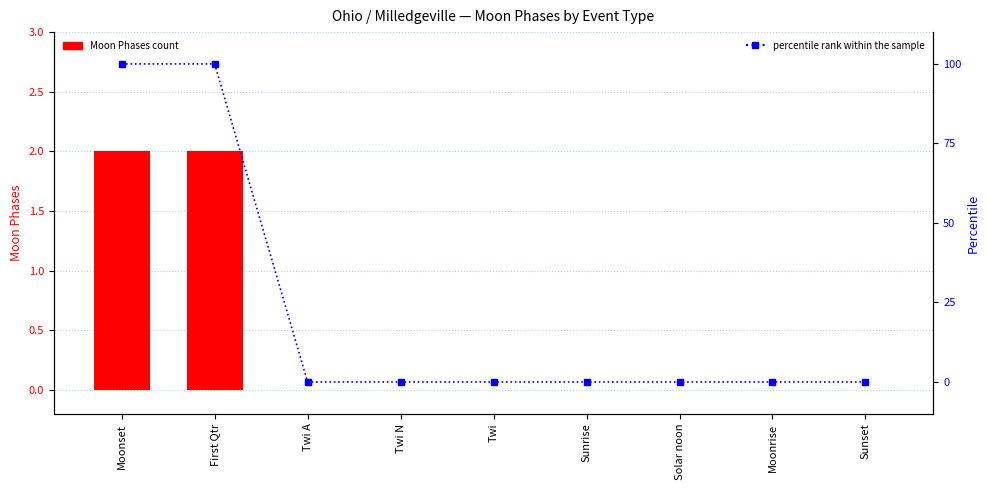

What are all the series names shown in the legend?

Moon Phases count, percentile rank within the sample